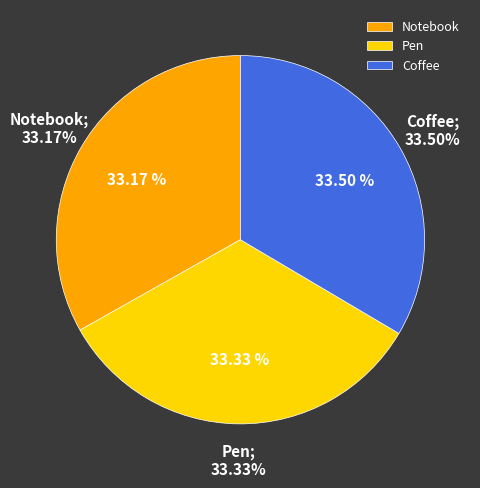

Which slice is the largest?

Coffee